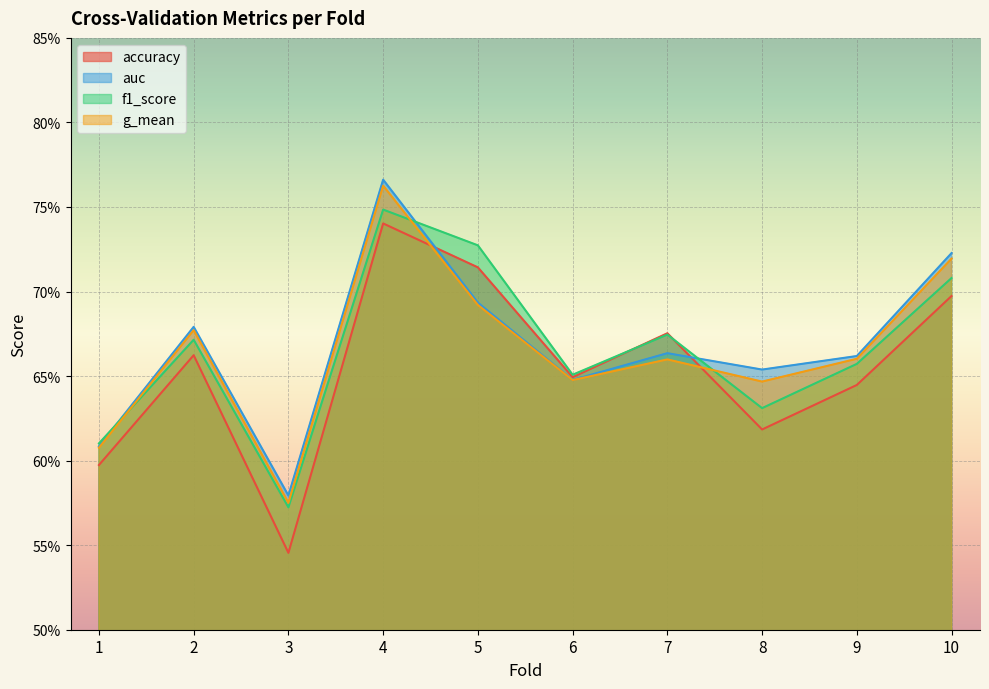

At which label is accuracy closest to 0?

3